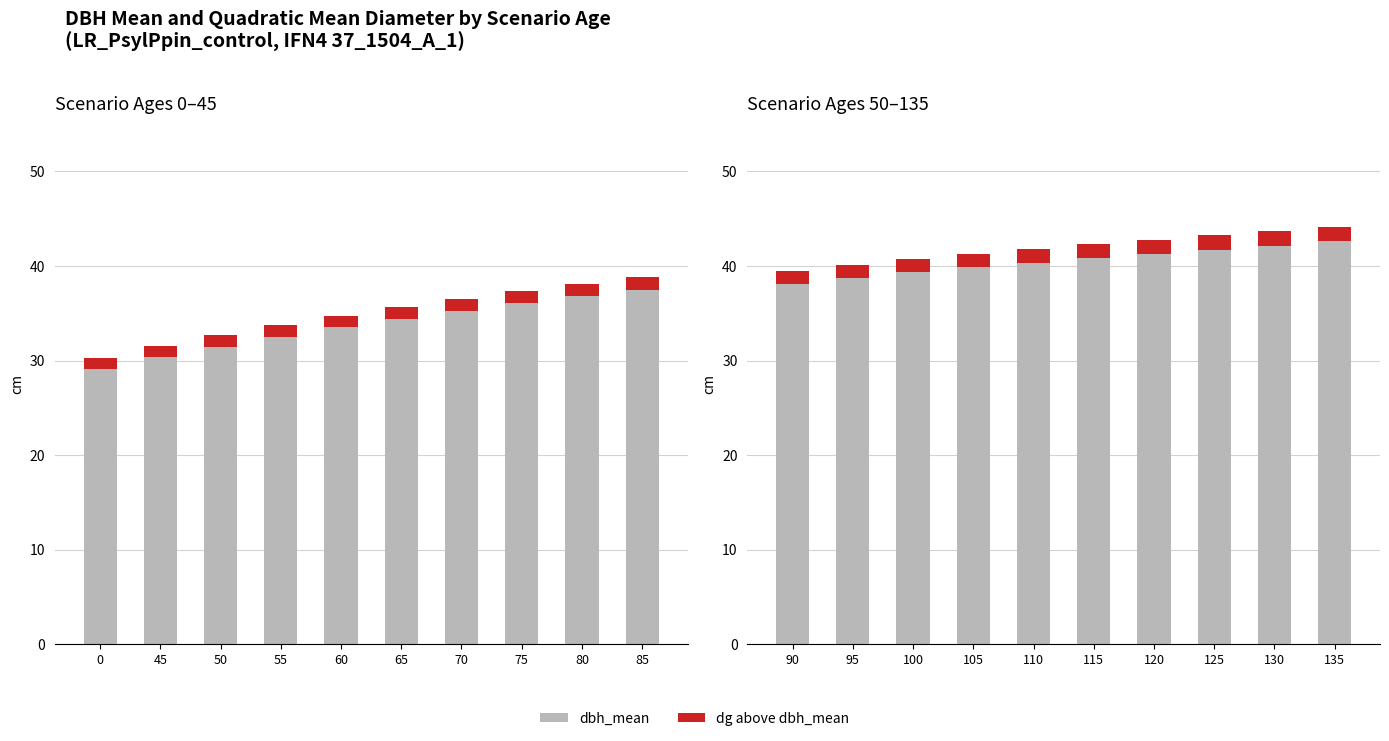

Which series has the widest spread of values?

dbh_mean (base)